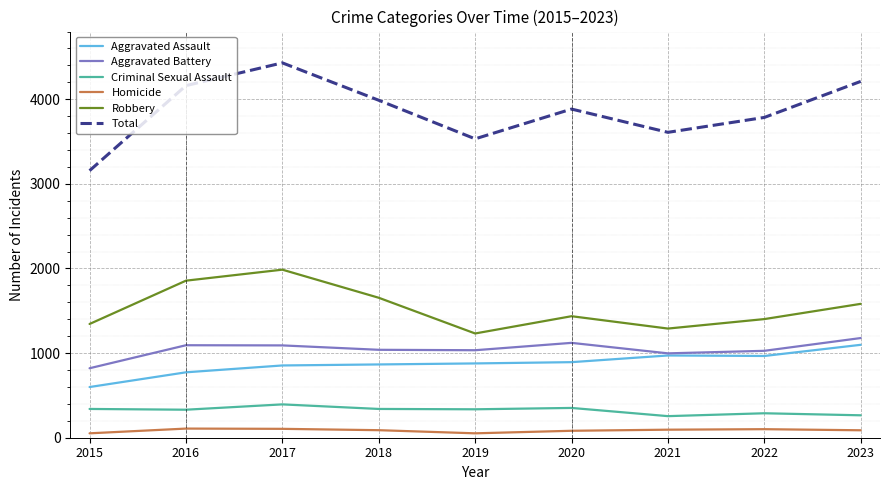

Is it true that Aggravated Assault equals 1098 at 2023?

True